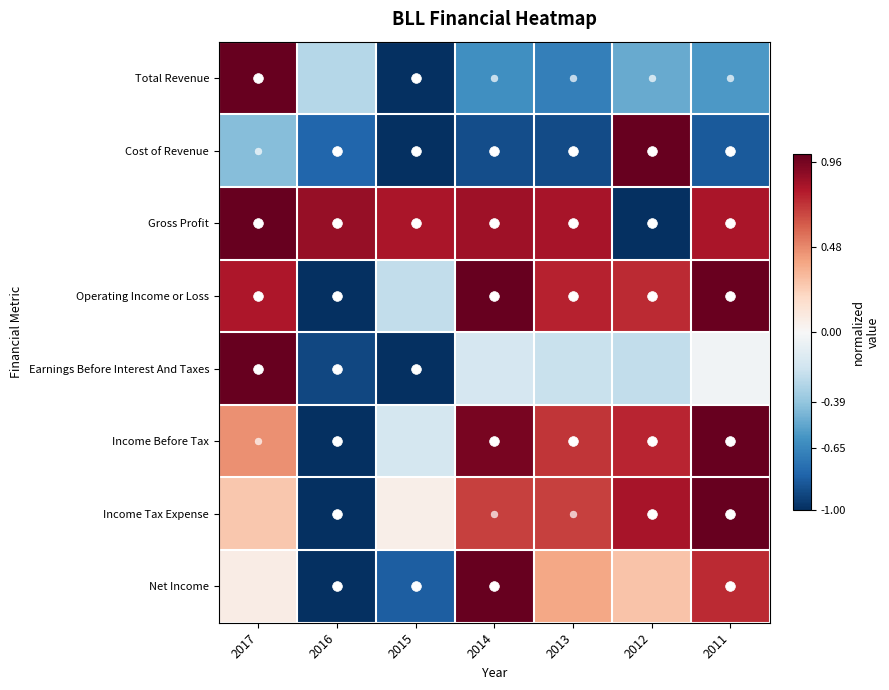

At which category is the sum across all series the highest?

2017